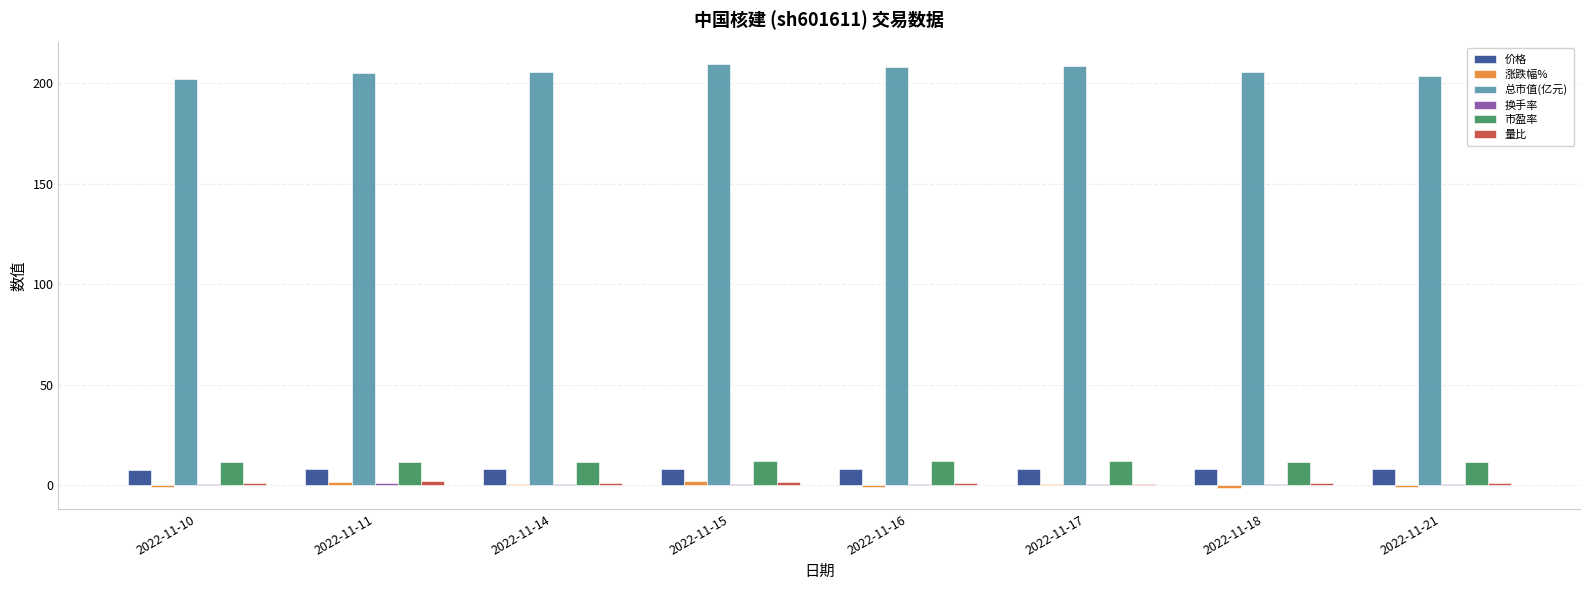

What is the greatest value displayed?

209.8